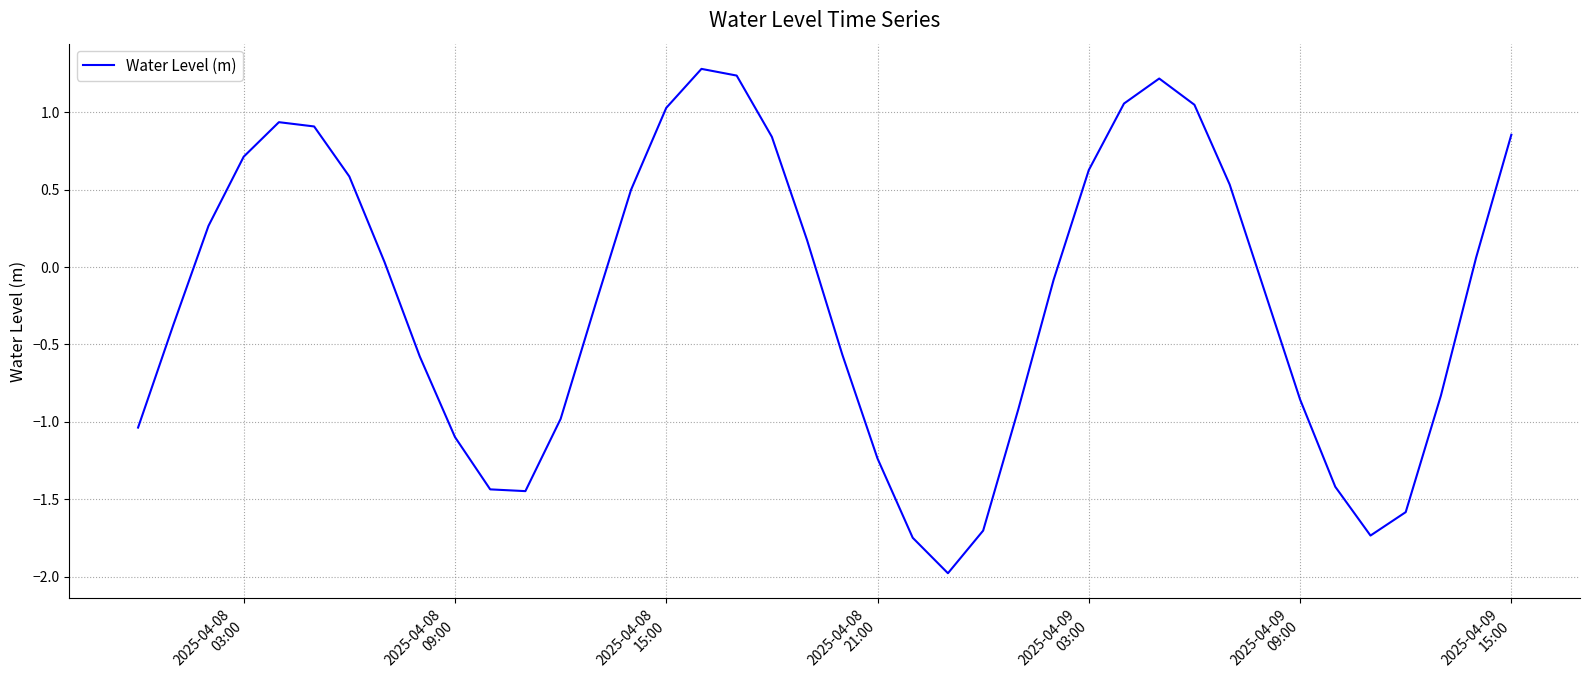

What is the minimum value shown in the chart?

-2.0